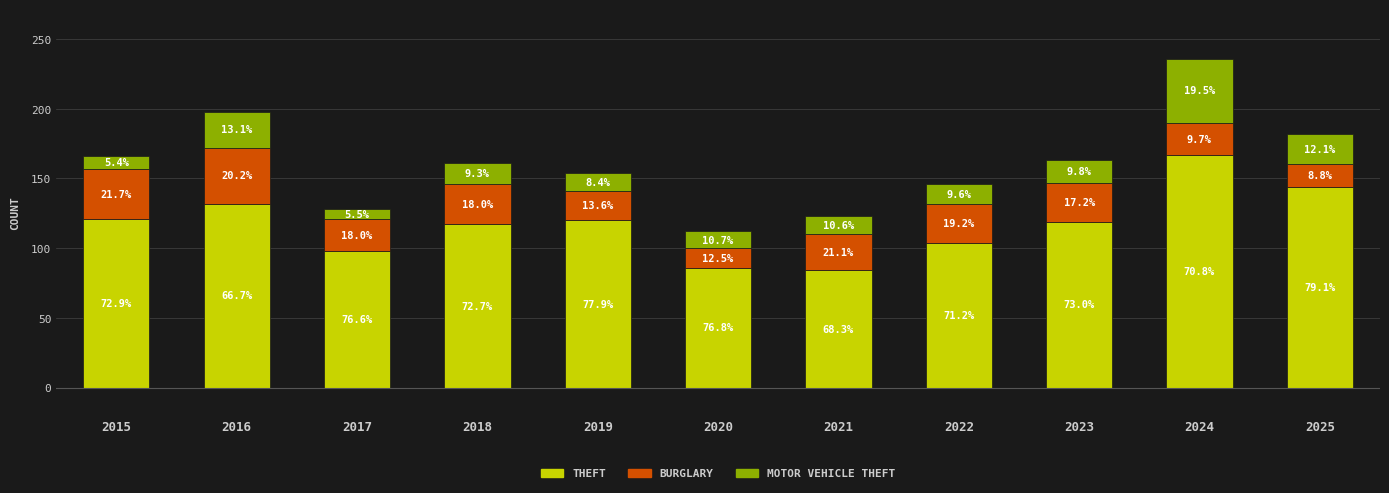

Does the chart contain any negative values?

No